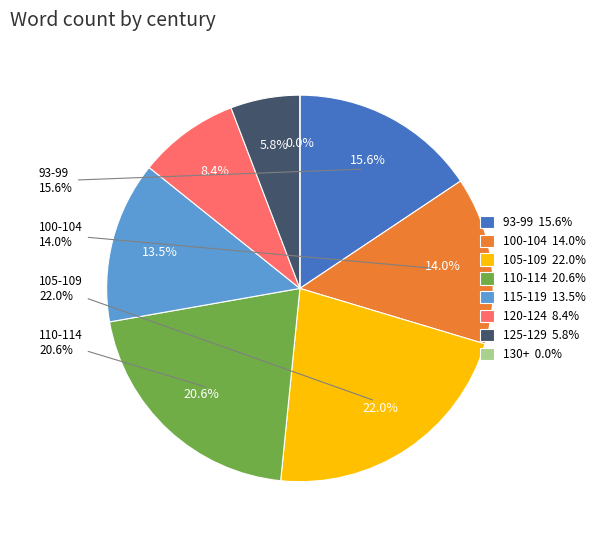

Is 54 the majority of the pie?

No